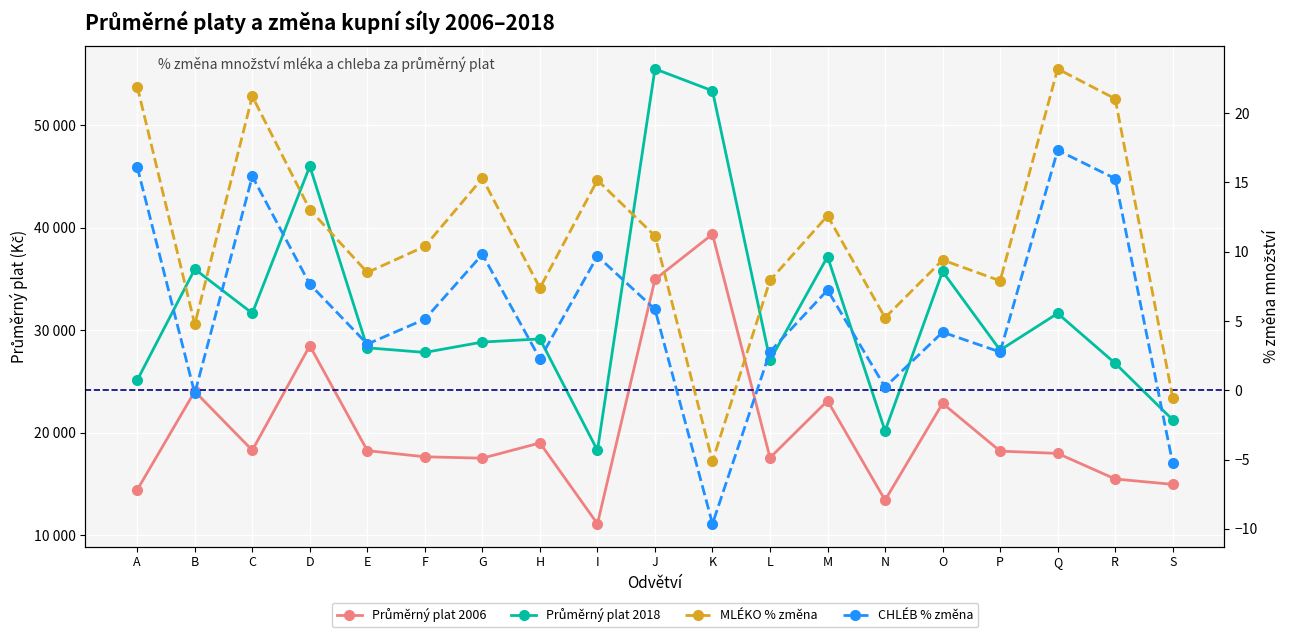

Count the number of categories in the chart.

19